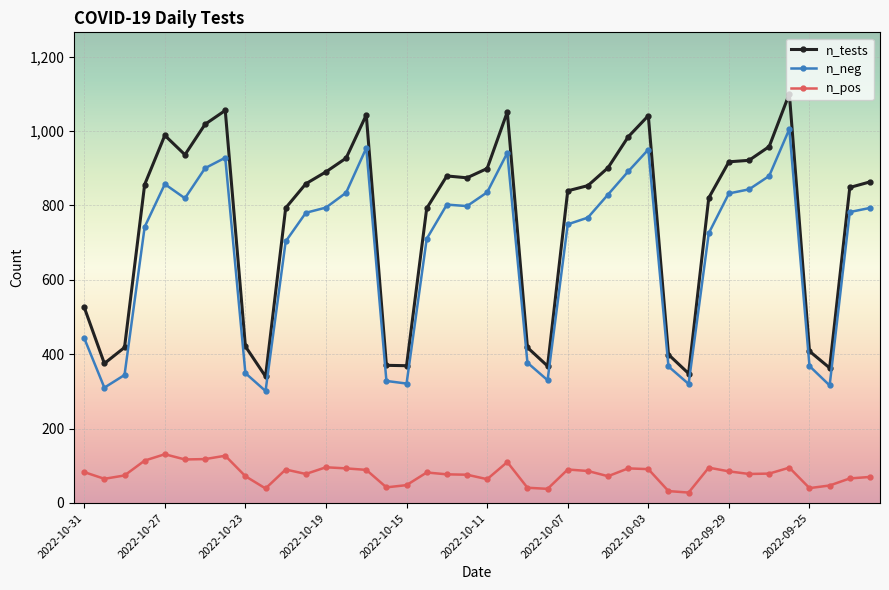

Does the chart display data point markers on the line(s)?

Yes